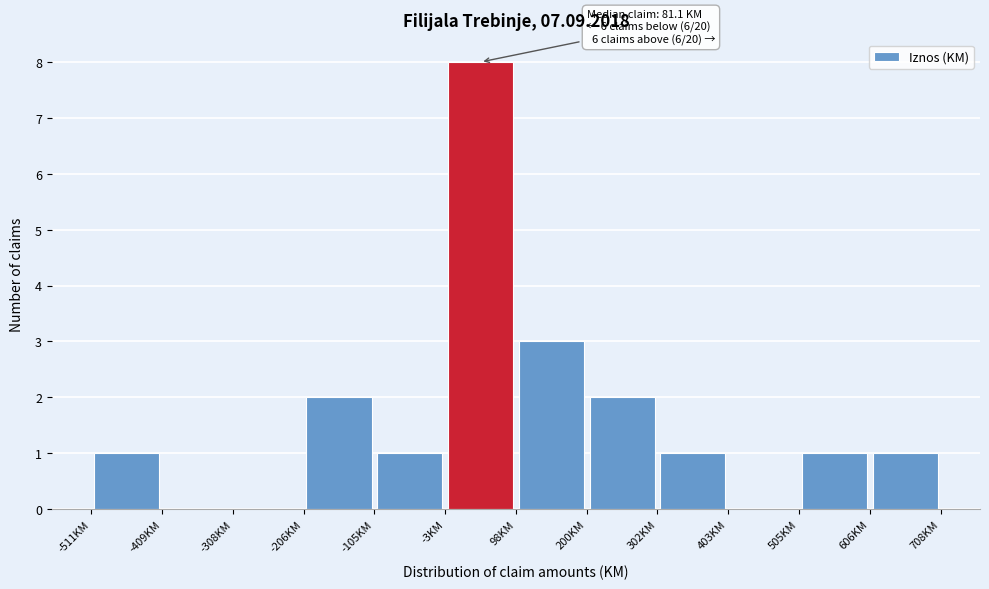

Over which range of the x-axis is the bar tallest?

0 to 100